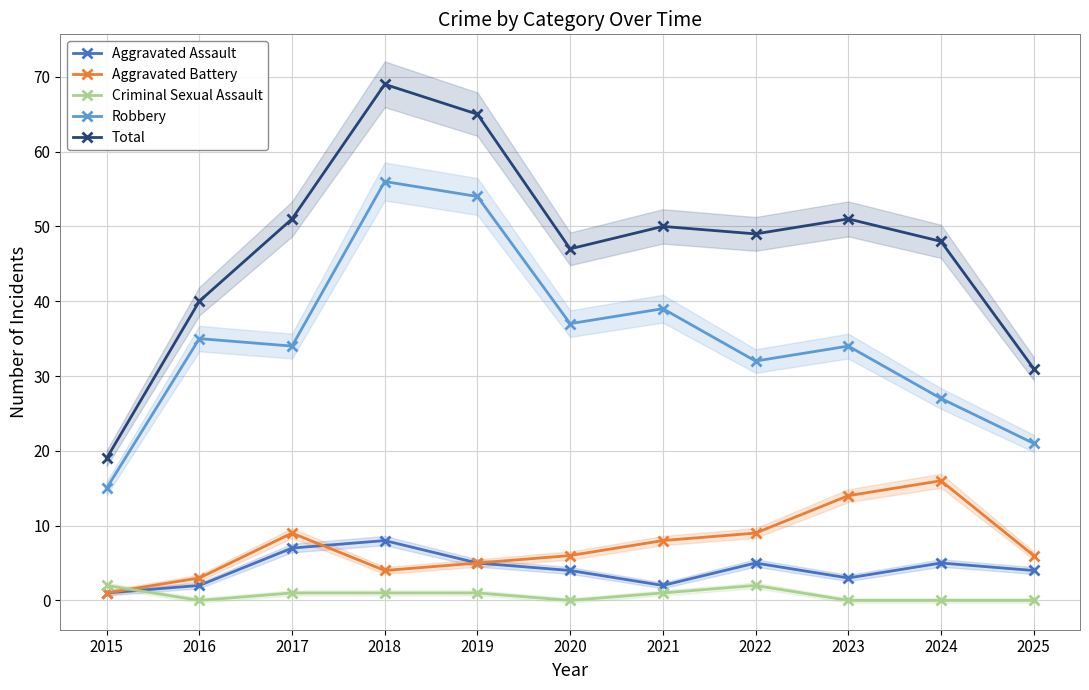

Which has a higher value, 2019 or 2024?

2019